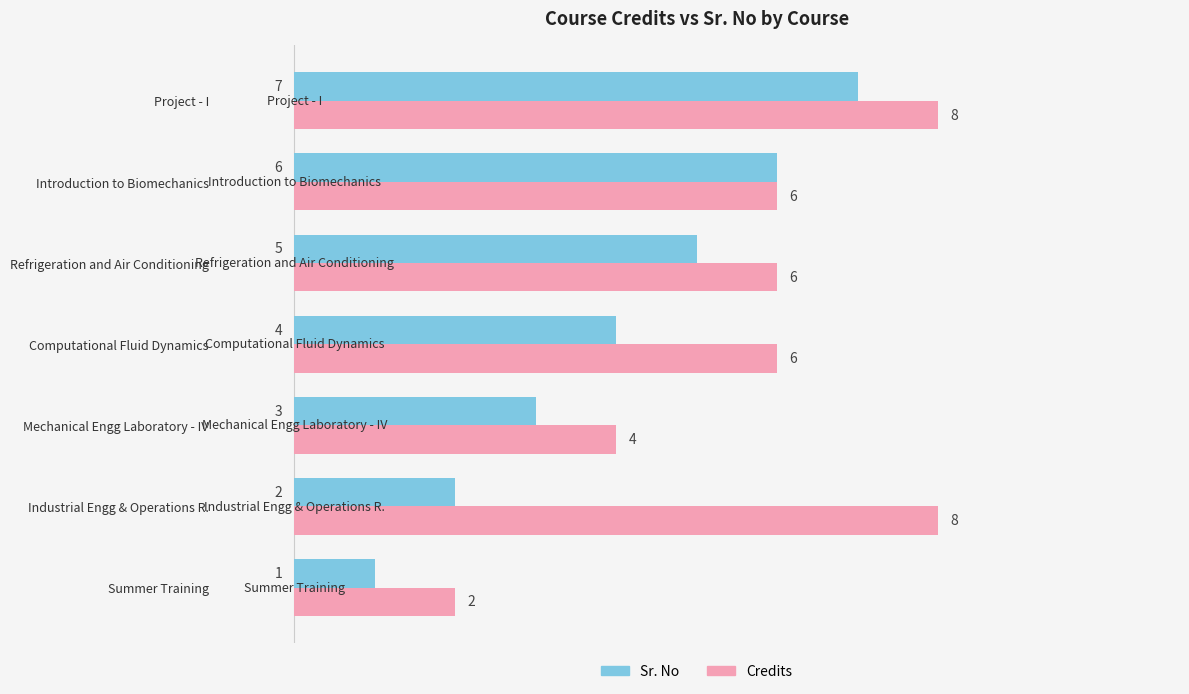

What is the difference between the maximum and minimum values in the Credits series?

6